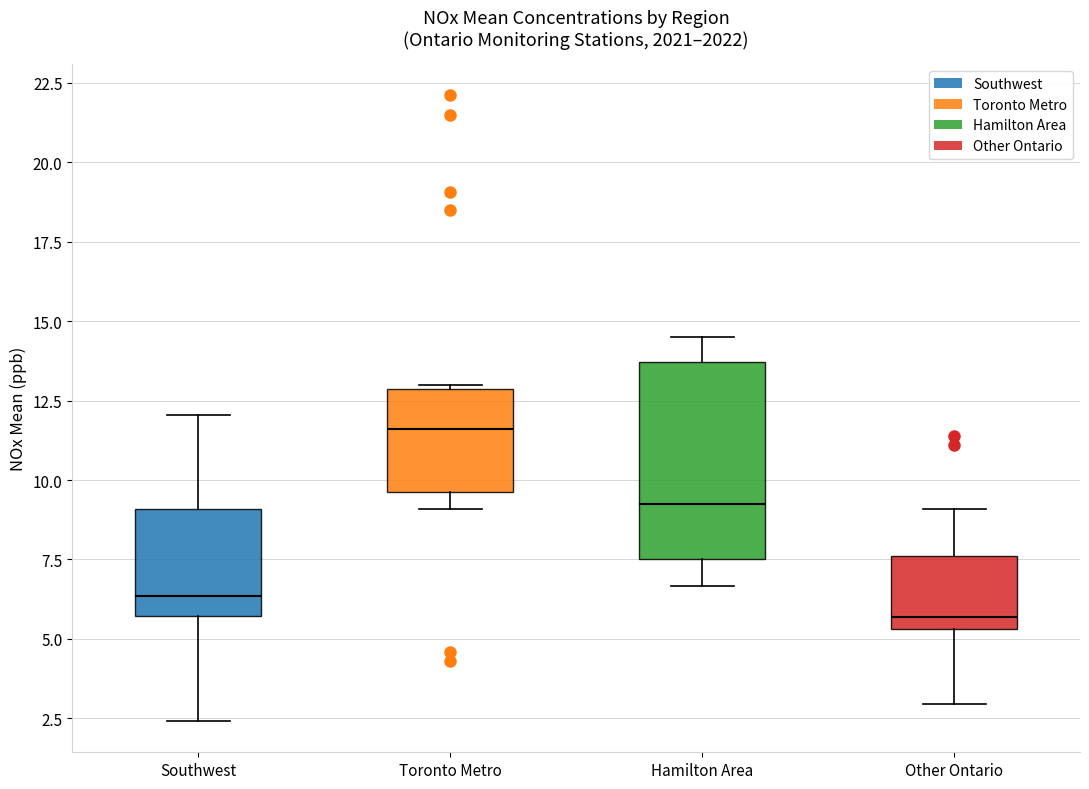

Reading left to right, transcribe this box plot: for each box, give where its median line is, the range the box spans, and where its two whiskers end, as read against the y-axis. The values are not printed on the chart, so give them approximately, as read against the axis.

Southwest: median 6.5, box 5.5 to 9.0, whiskers 2.5 to 12.0
Toronto Metro: median 11.5, box 9.5 to 13.0, whiskers 9.0 to 13.0
Hamilton Area: median 9.0, box 7.5 to 13.5, whiskers 6.5 to 14.5
Other Ontario: median 5.5 (just above the box's lower edge), box 5.5 to 7.5, whiskers 3.0 to 9.0